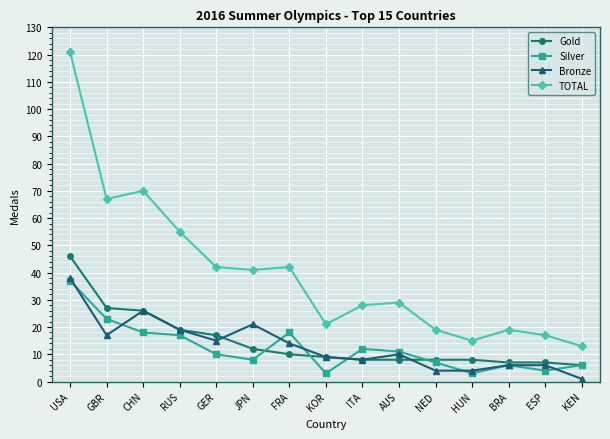

Between GER and ITA, which series saw the biggest shift?

TOTAL